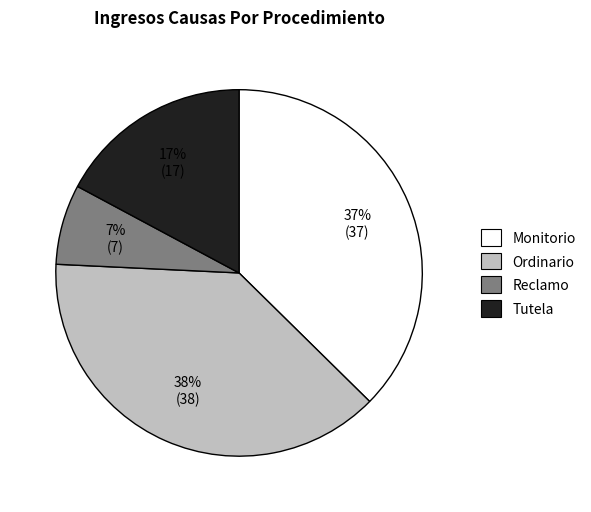

Combined, do Tutela and Ordinario account for over 50%?

Yes